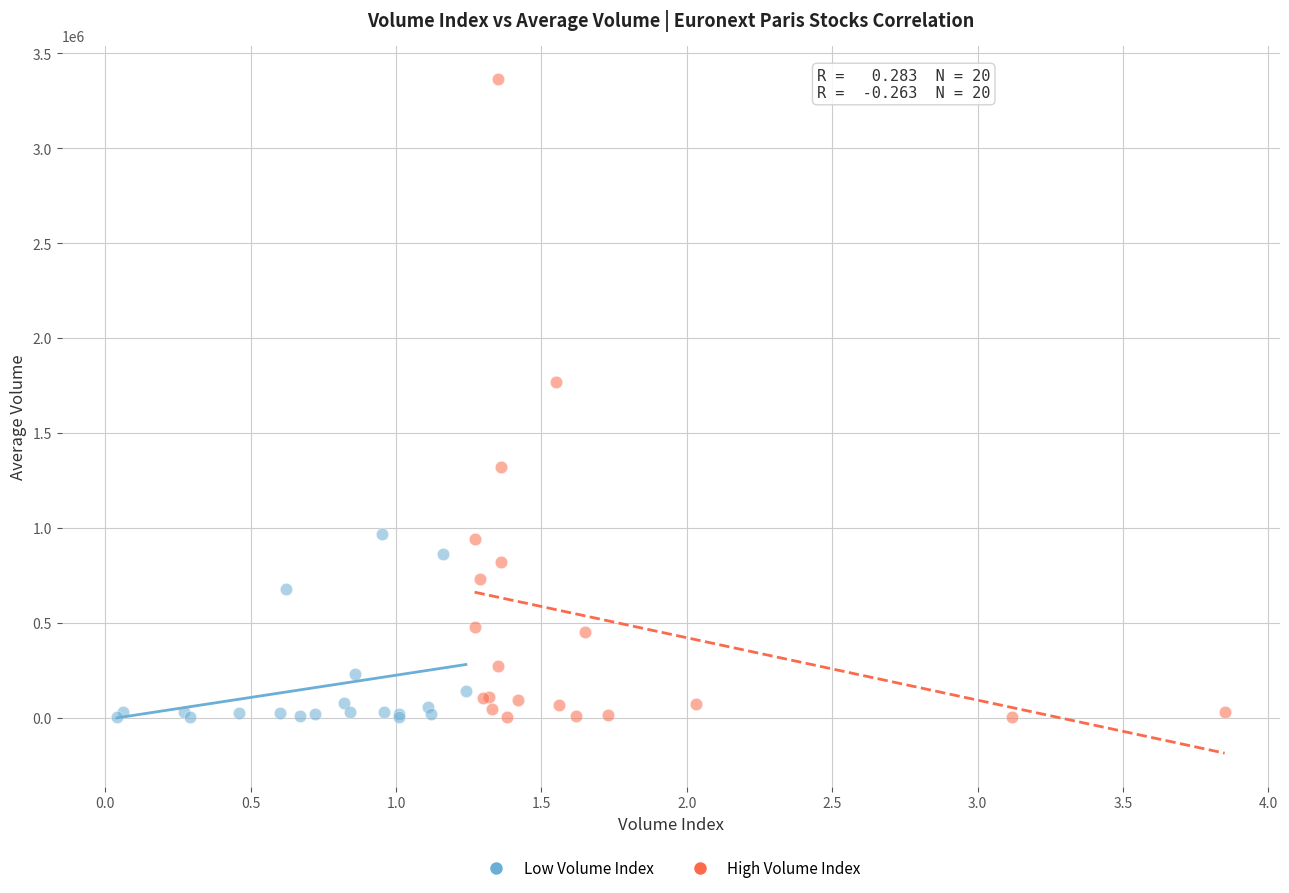

Which series has the largest Y range (max minus min)?

High Volume Index